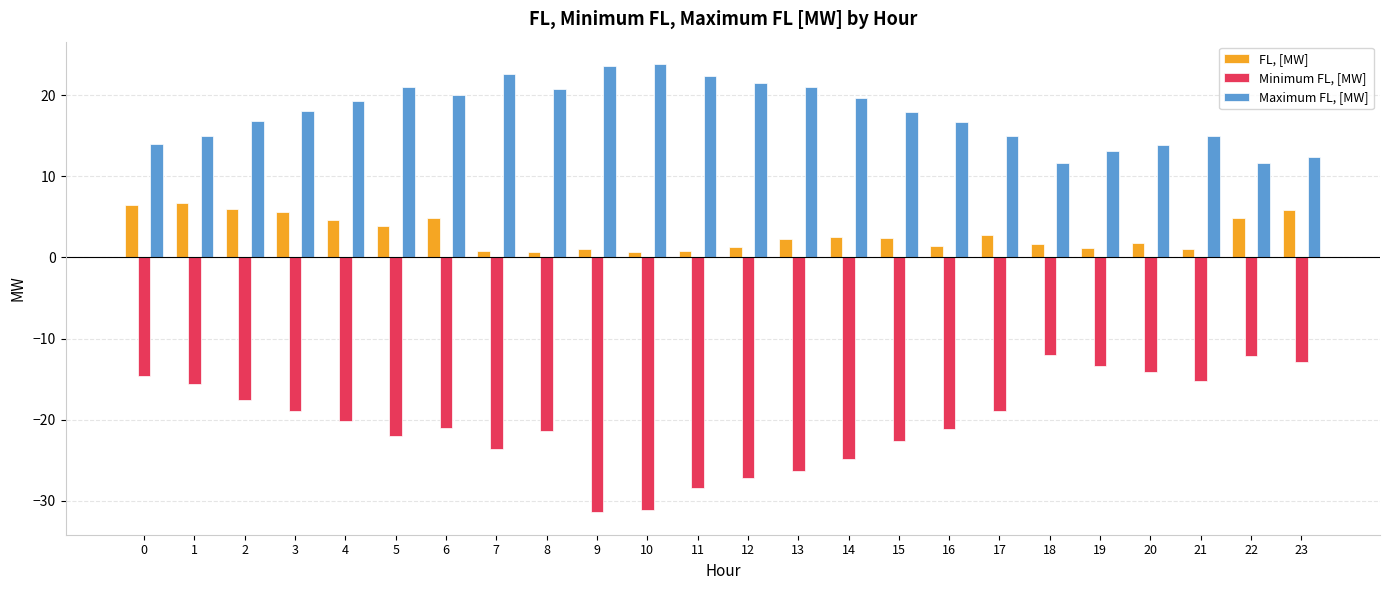

What is the smallest value displayed?

-31.4